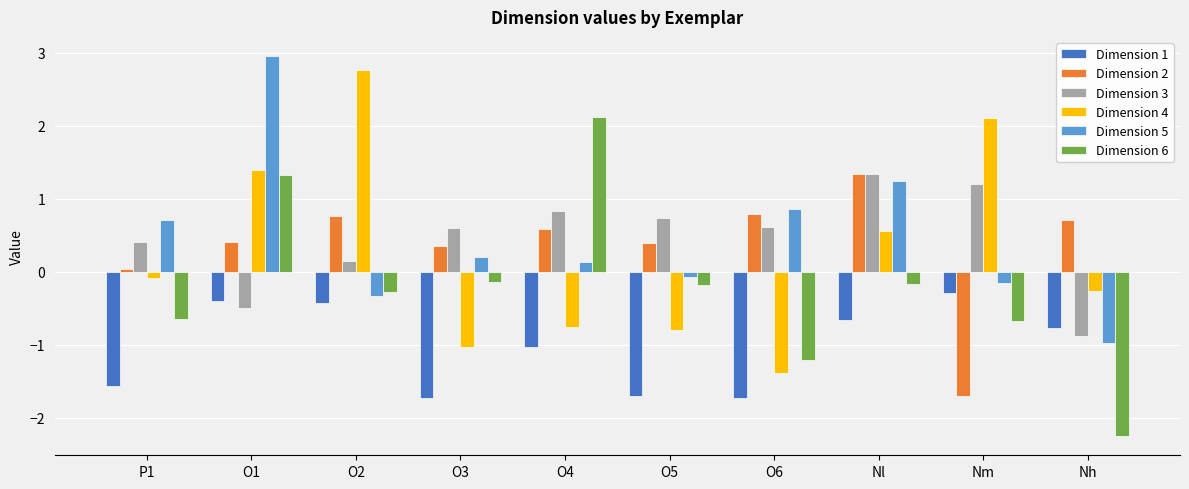

What is the sum of all Dimension 2 values?

3.7